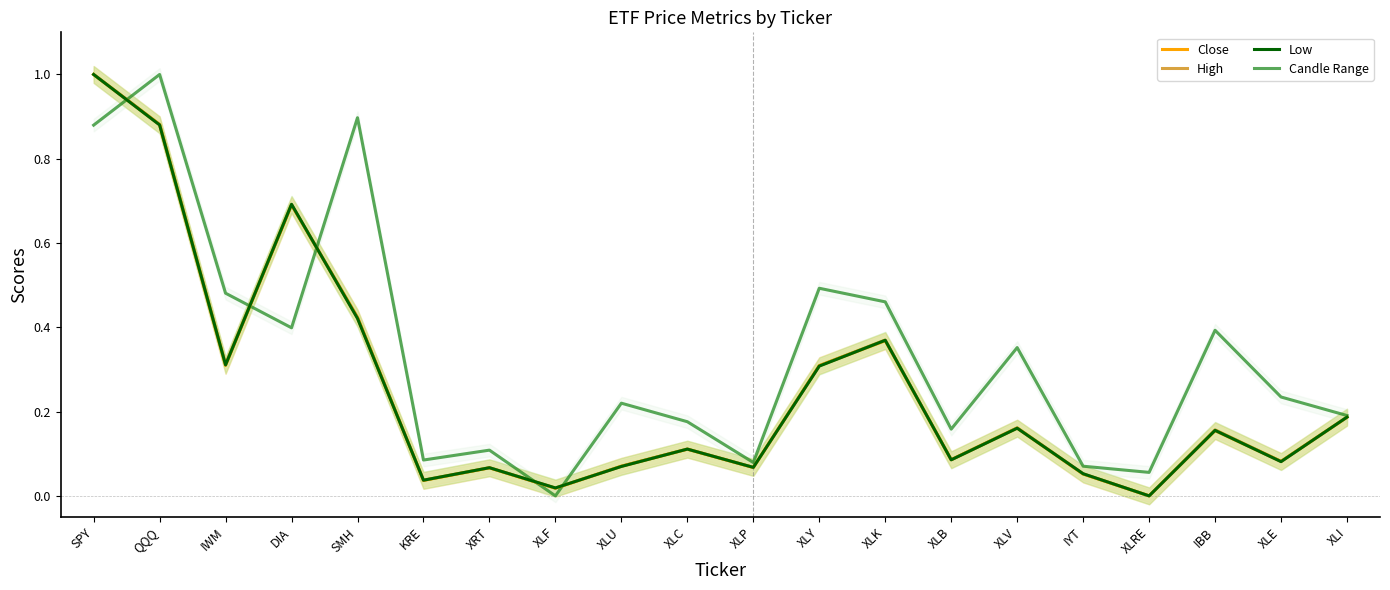

How many lines are shown in the chart?

4